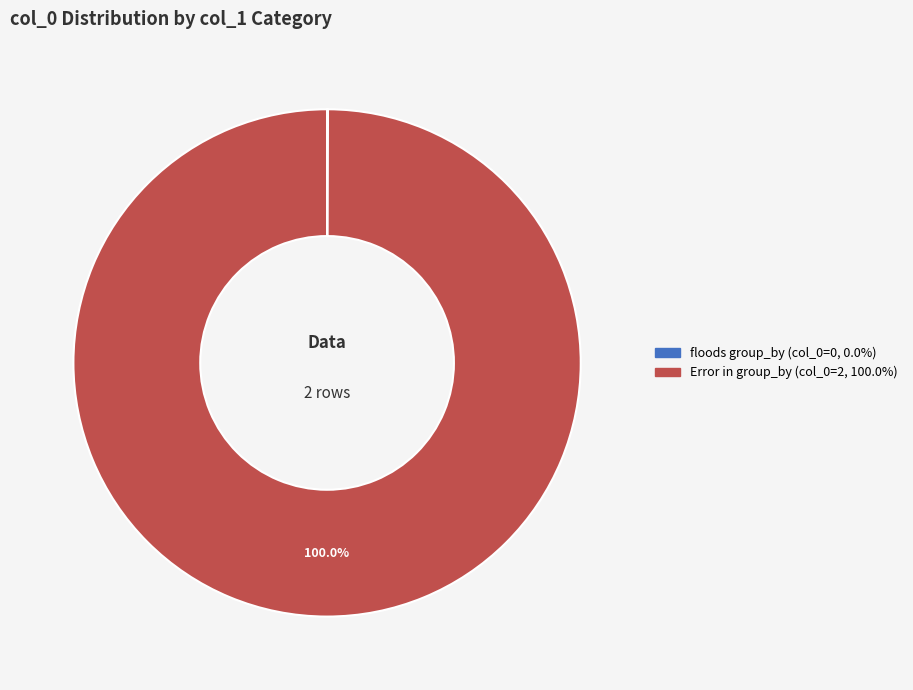

Which slice represents more than half of the pie?

Error in group_by